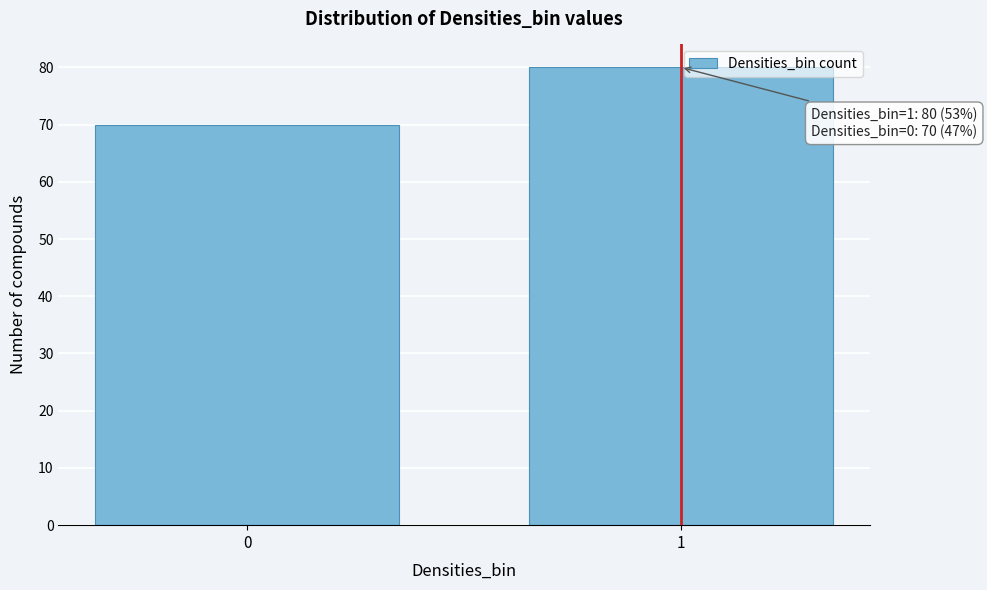

Reading left to right, what are all the values shown in this chart?

0=70	1=80